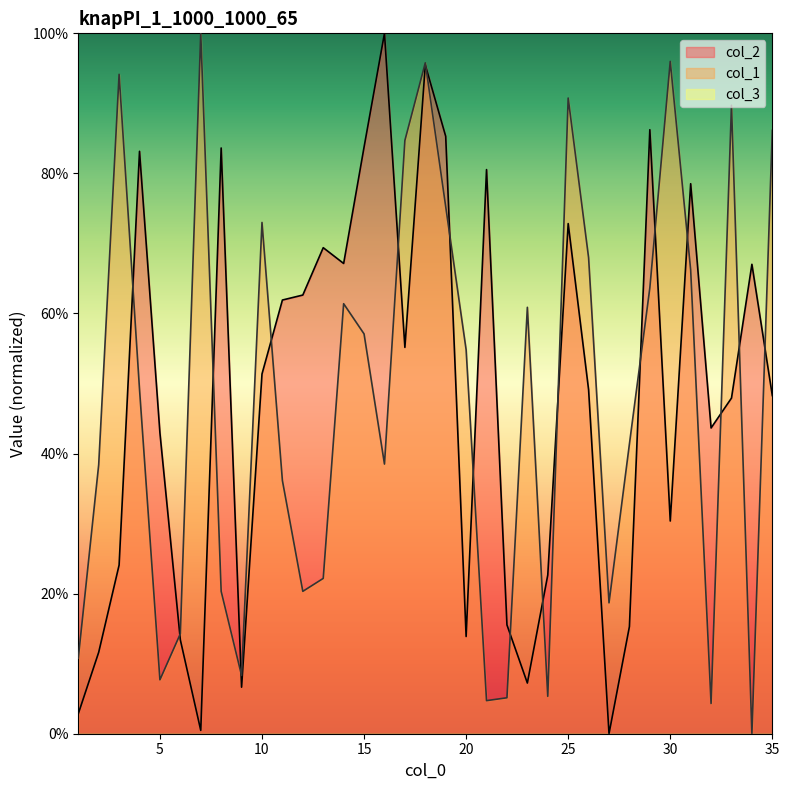

How many values in the col_2 series are below 49?

17